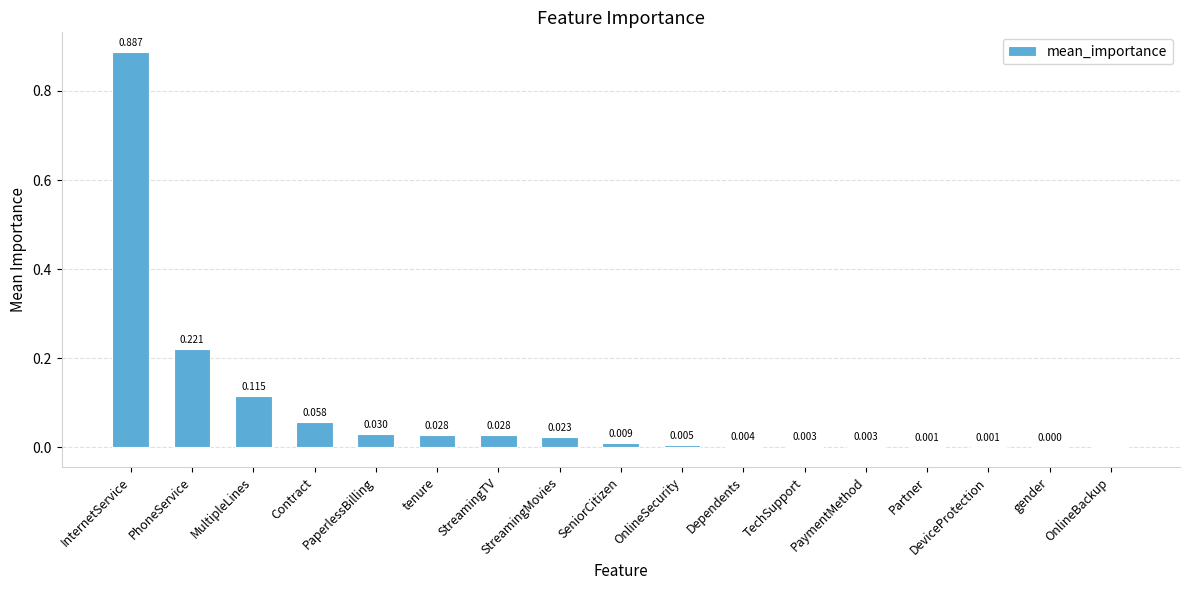

At which label does the data first exceed 0?

InternetService